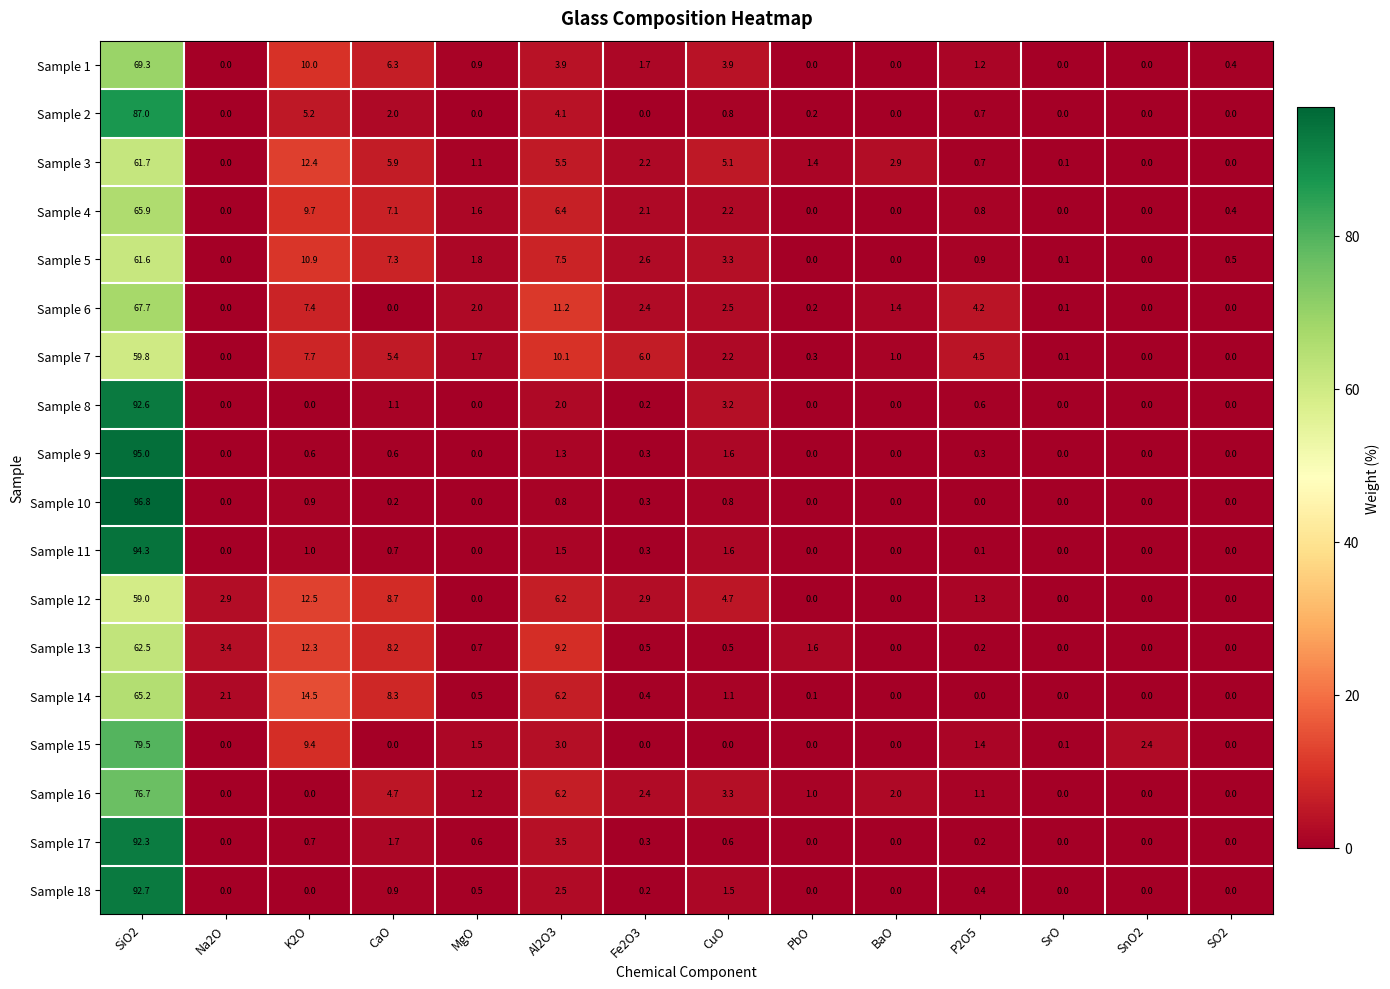

What is the spread (max minus min) of values at Al2O3?

10.4